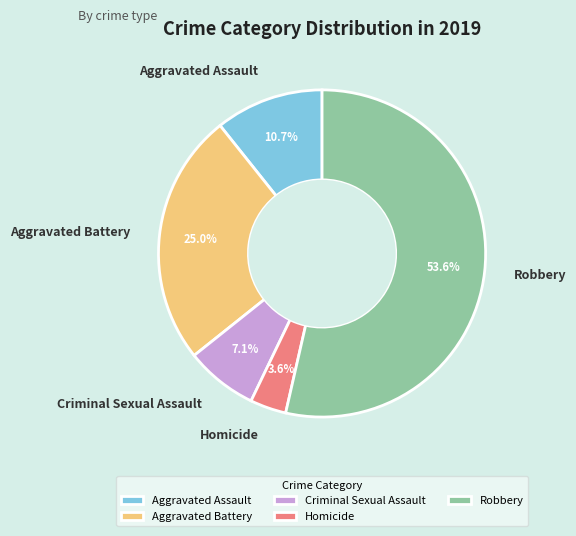

Rank the categories by value from lowest to highest.

Homicide, Criminal Sexual Assault, Aggravated Assault, Aggravated Battery, Robbery